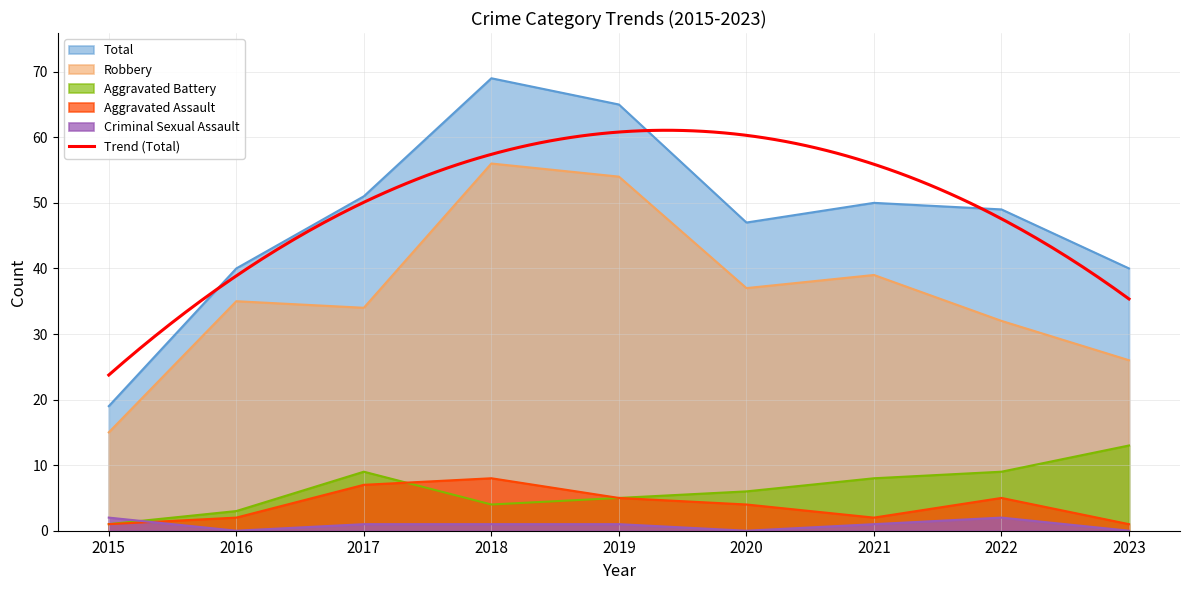

What is the minimum value for Aggravated Assault?

1